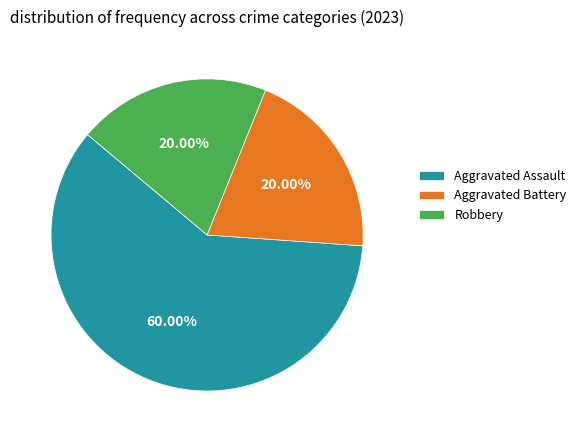

To the nearest percent, what percentage of the pie is Robbery?

20%